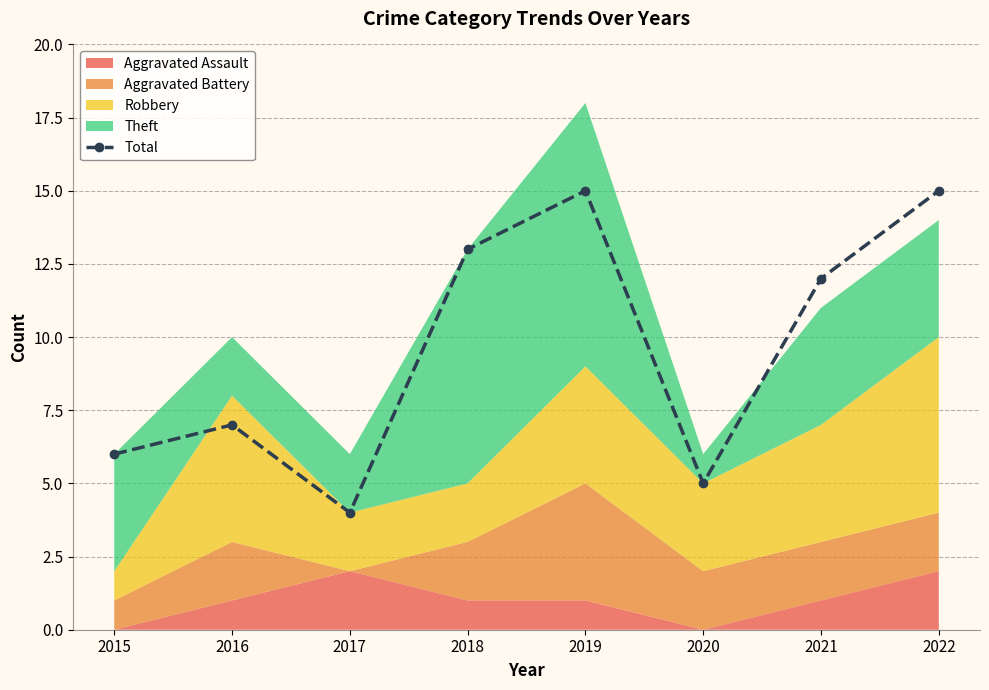

Reading left to right, list all the values displayed in this chart.

6	7	4	13	15	5	12	15